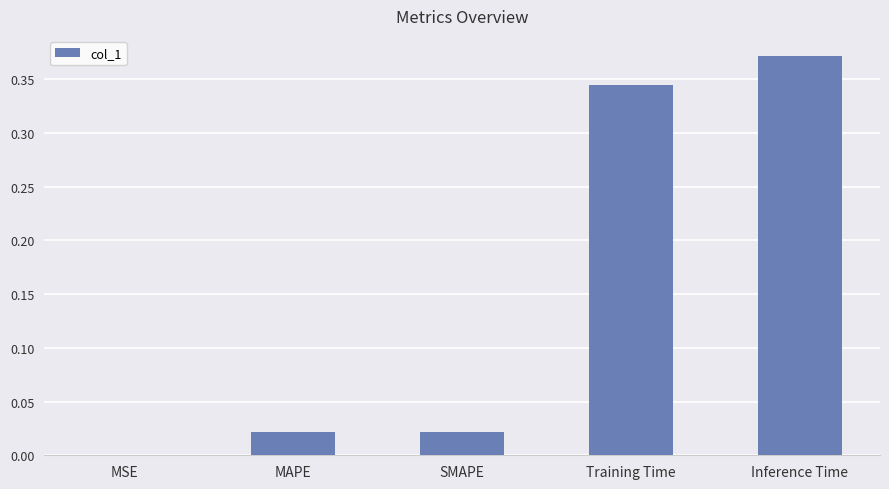

What is the sum of all values?

0.8